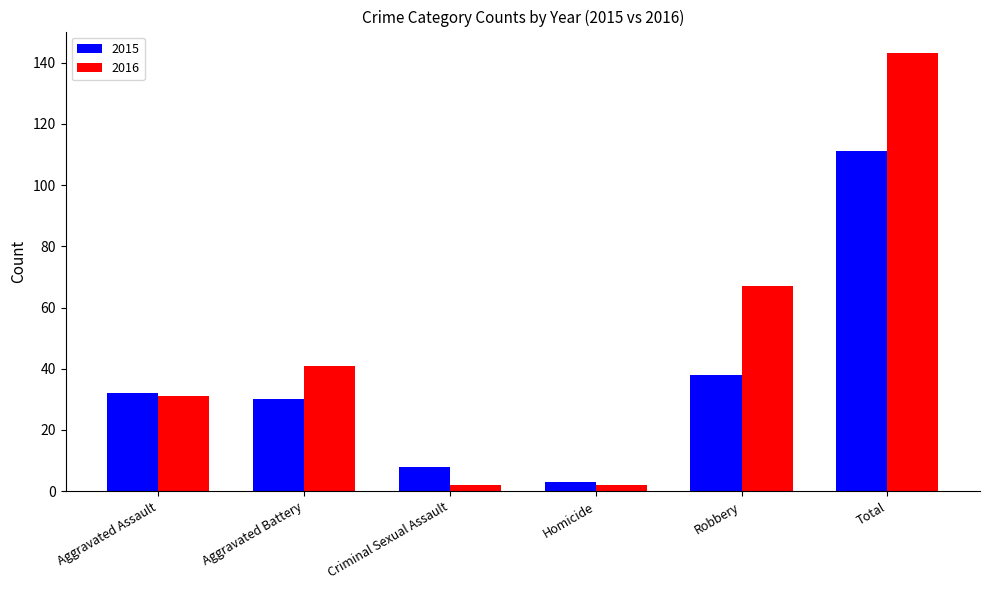

How many series are shown in this chart?

2